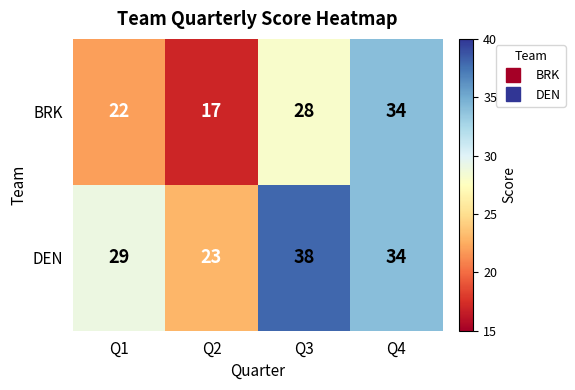

Reading right to left, what are all the values shown in this chart?

BRK: Q4=34	Q3=28	Q2=17	Q1=22
DEN: Q4=34	Q3=38	Q2=23	Q1=29